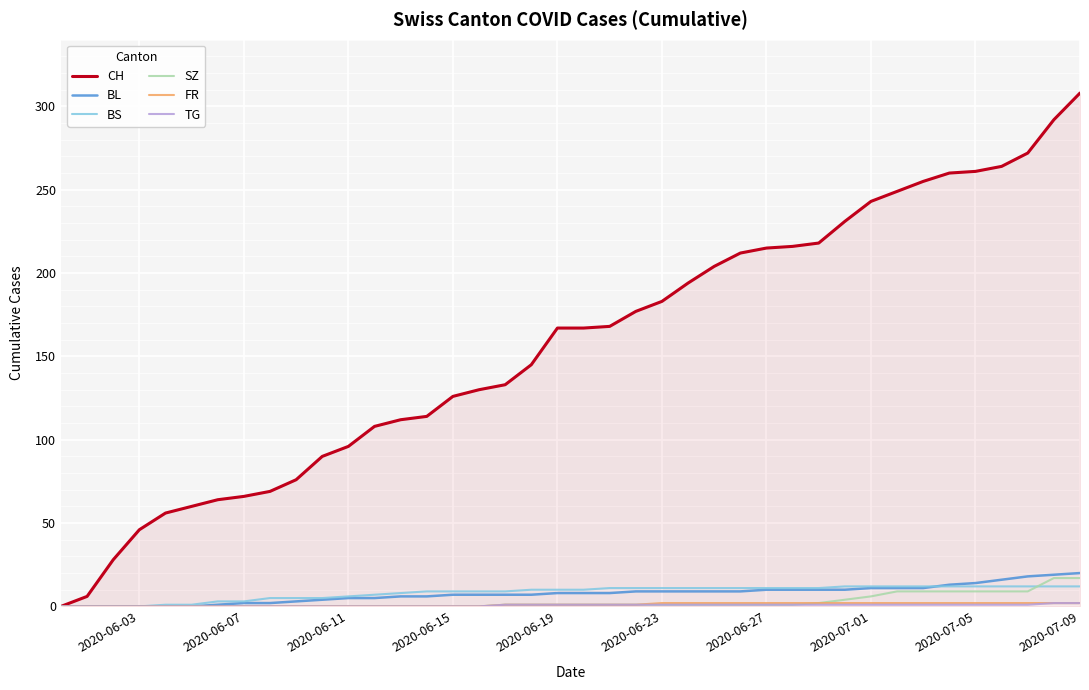

Which series has the widest spread of values?

CH